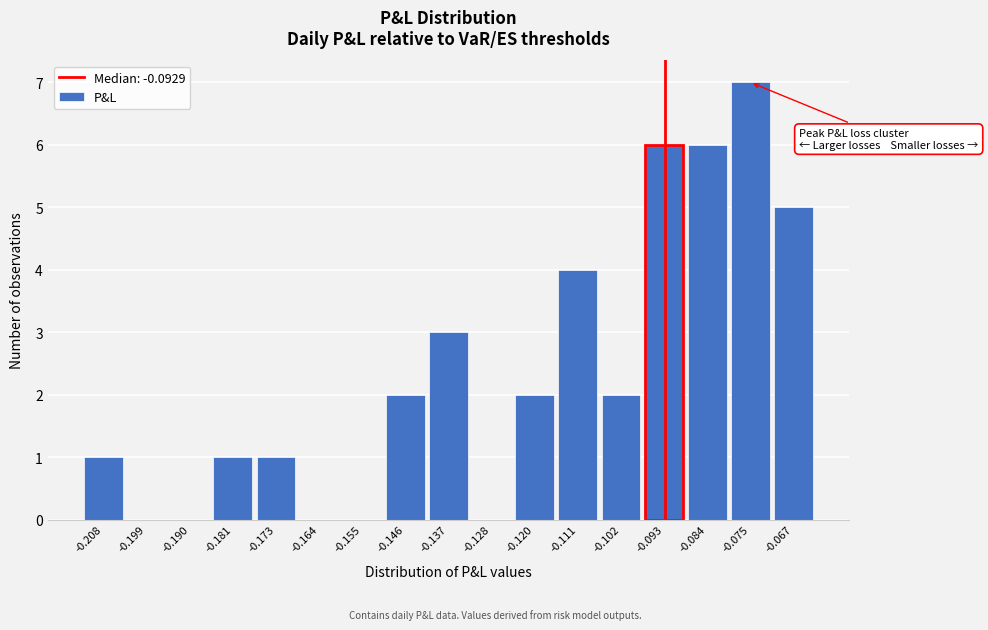

Reading left to right, list every bar in this chart as the range it spans on the x-axis followed by its height. Neither the bar edges nor the heights are printed on the chart, so give them approximately, as read against the axes.

-0.212 to -0.203: 1
-0.203 to -0.195: 0
-0.195 to -0.186: 0
-0.186 to -0.177: 1
-0.177 to -0.168: 1
-0.168 to -0.159: 0
-0.159 to -0.150: 0
-0.150 to -0.142: 2
-0.142 to -0.133: 3
-0.133 to -0.124: 0
-0.124 to -0.115: 2
-0.115 to -0.106: 4
-0.106 to -0.098: 2
-0.098 to -0.089: 6
-0.089 to -0.080: 6
-0.080 to -0.071: 7
-0.071 to -0.062: 5